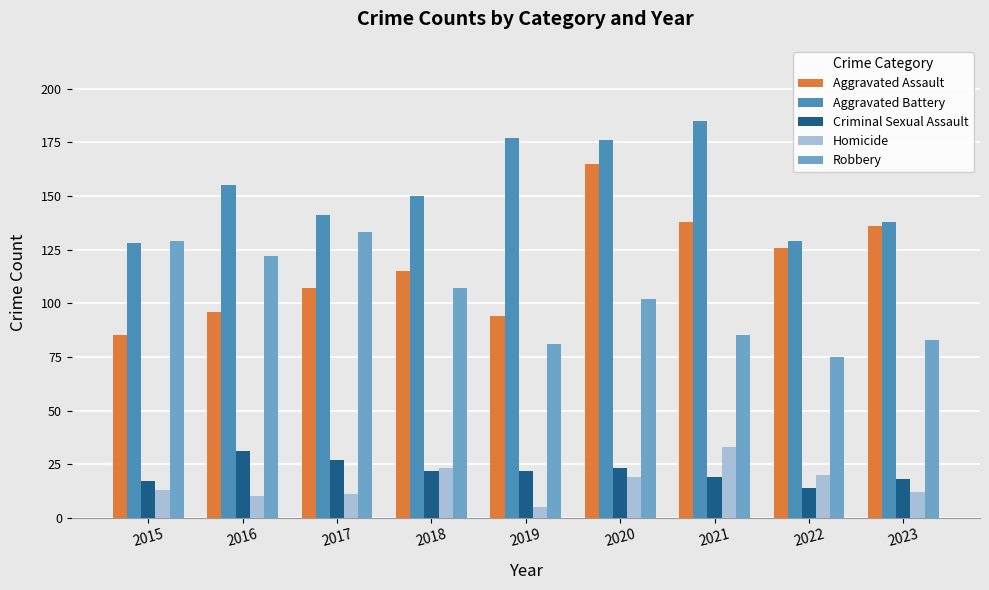

What is the difference between the maximum and minimum values in the Robbery series?

58